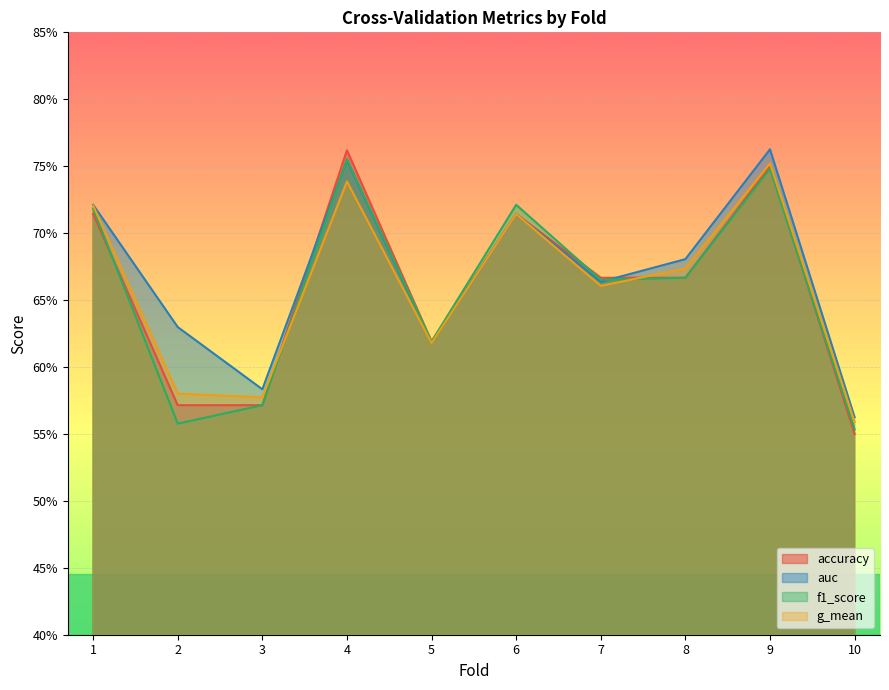

List the labels in order of f1_score value, largest first.

4, 9, 6, 1, 8, 7, 5, 3, 2, 10